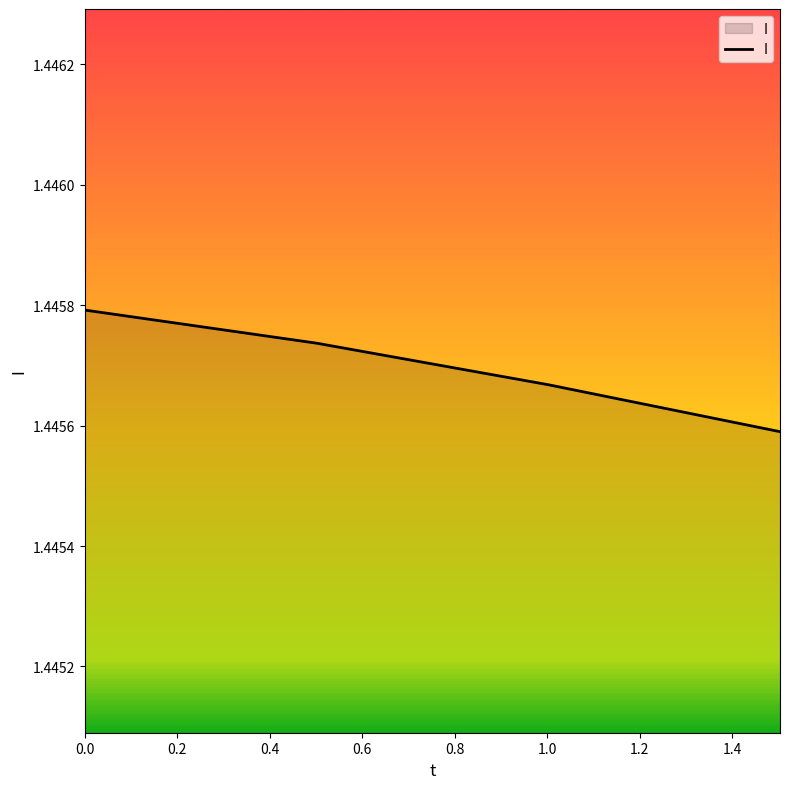

What is the sum of all values?

5.8